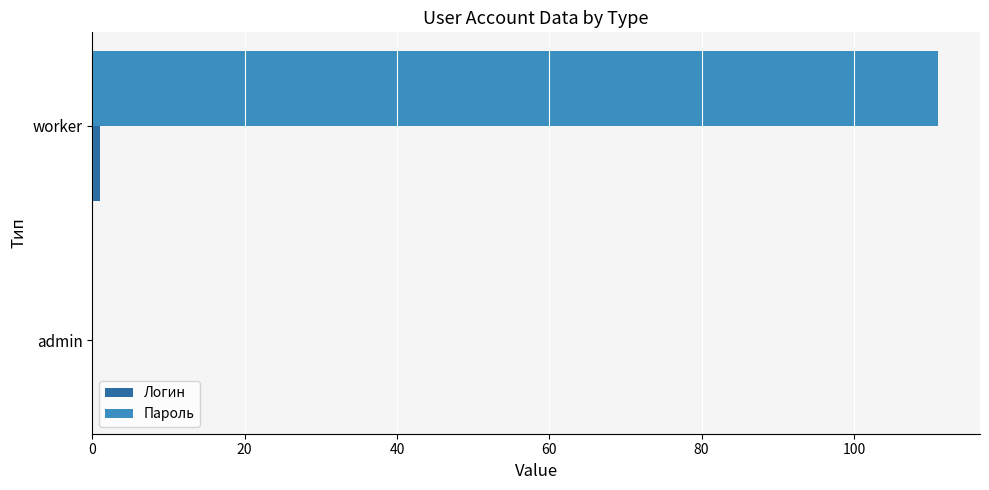

Between admin and worker, which series saw the biggest shift?

Пароль